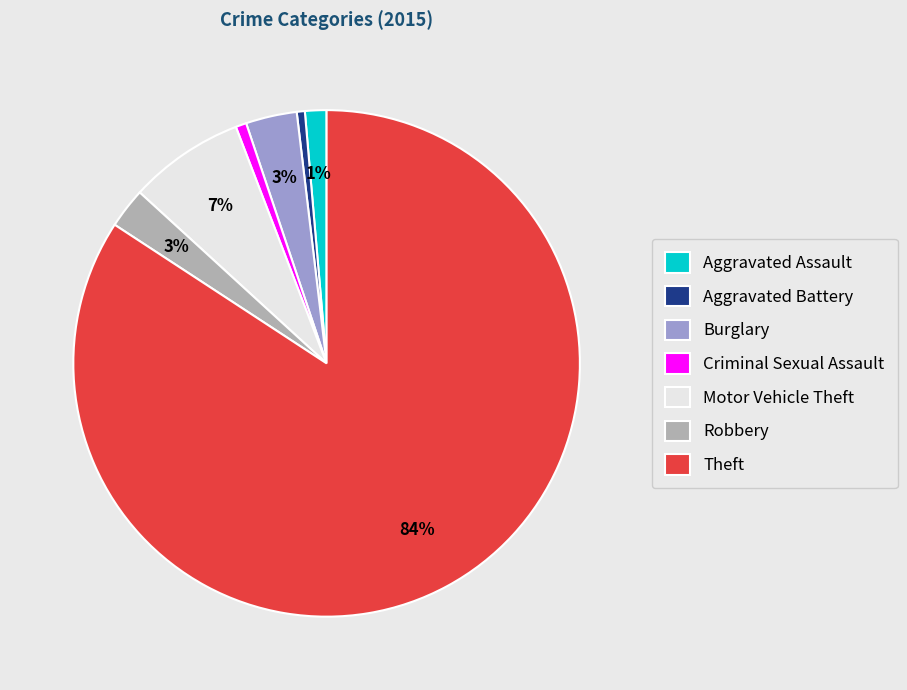

To the nearest percent, what portion does Robbery represent?

3%